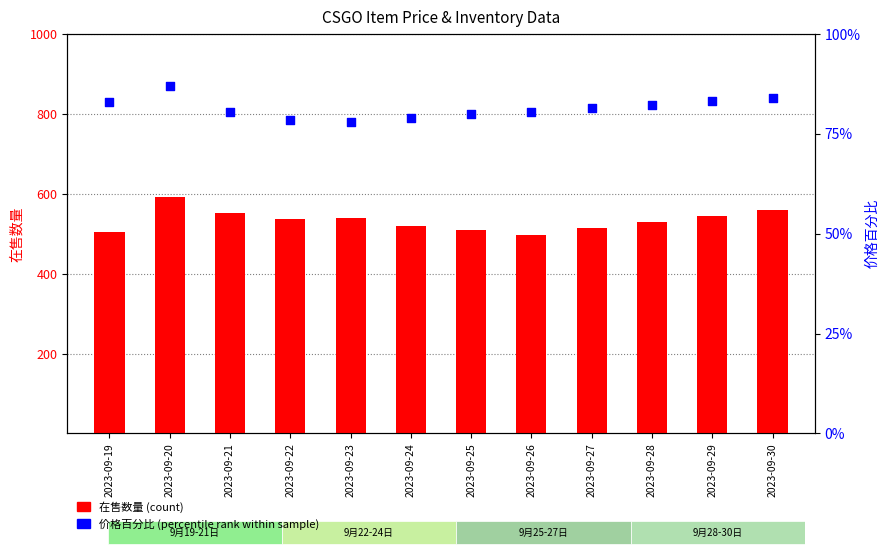

Which series contains the lowest Y value?

价格百分比